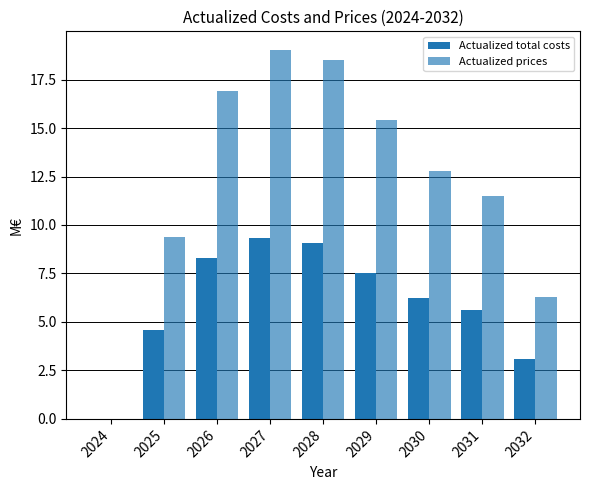

Are the bars grouped side by side (vs. stacked)?

Yes